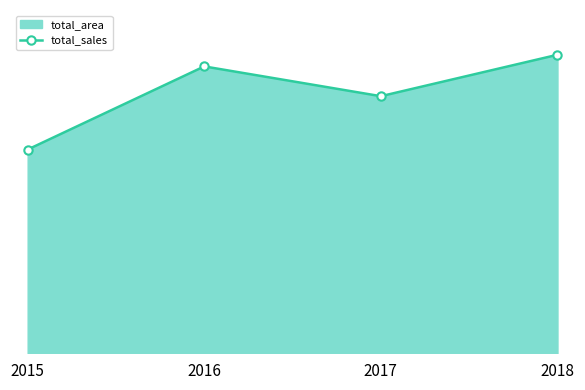

Which category has the highest value across all series?

2018